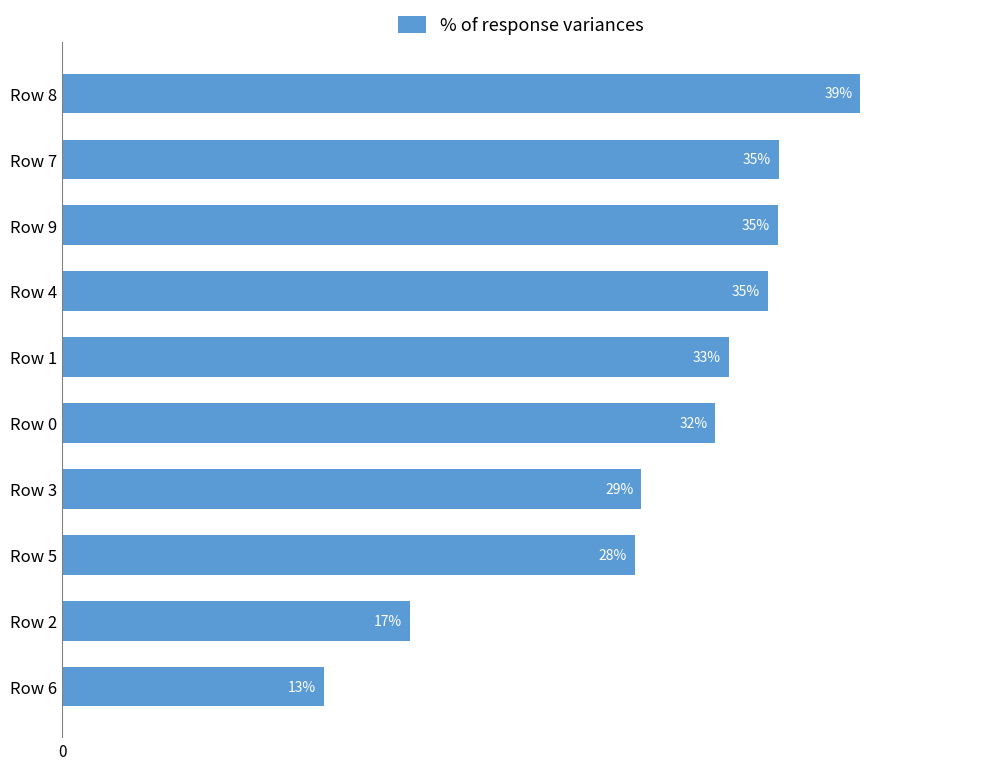

What is the average value?

0.3